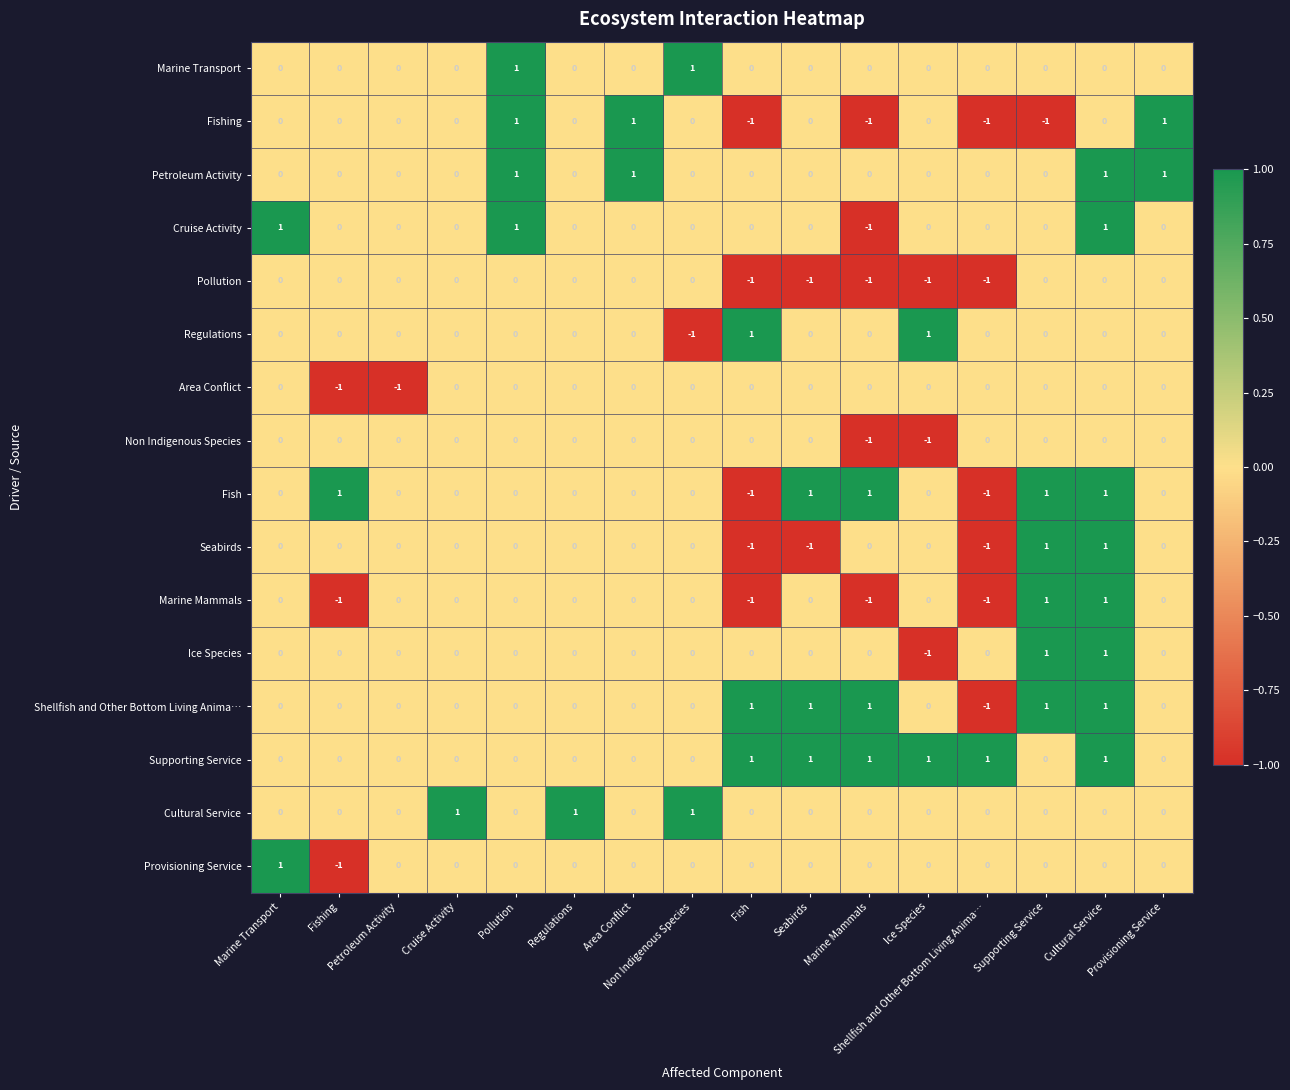

What is the smallest value displayed?

-1